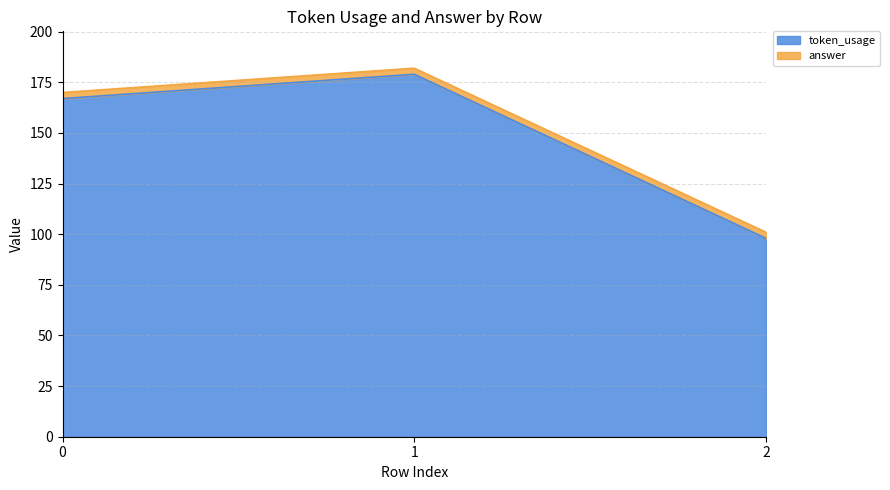

What is the maximum value for token_usage?

179